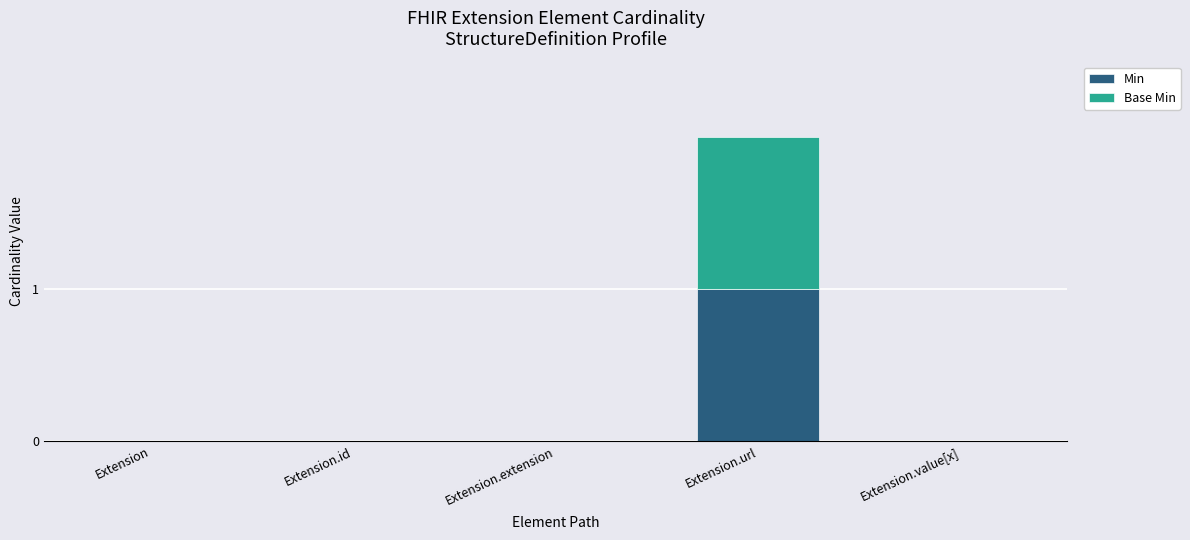

At which category is the sum across all series the highest?

Extension.url